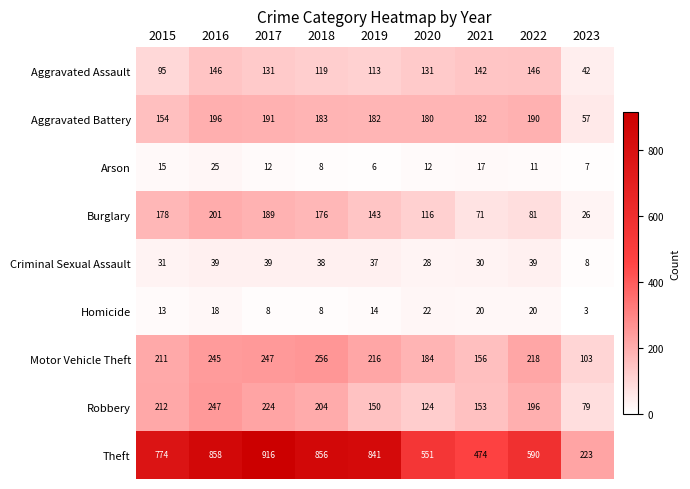

How many series are shown in this chart?

9